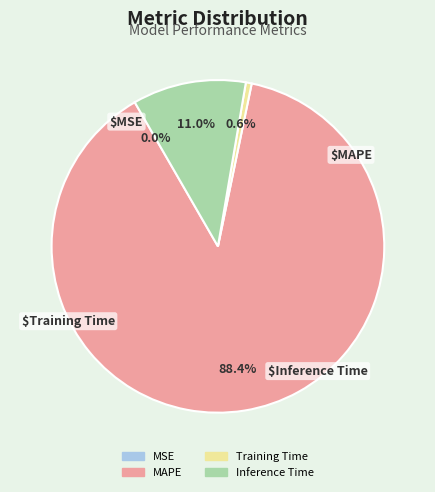

Which slice is the largest?

MAPE